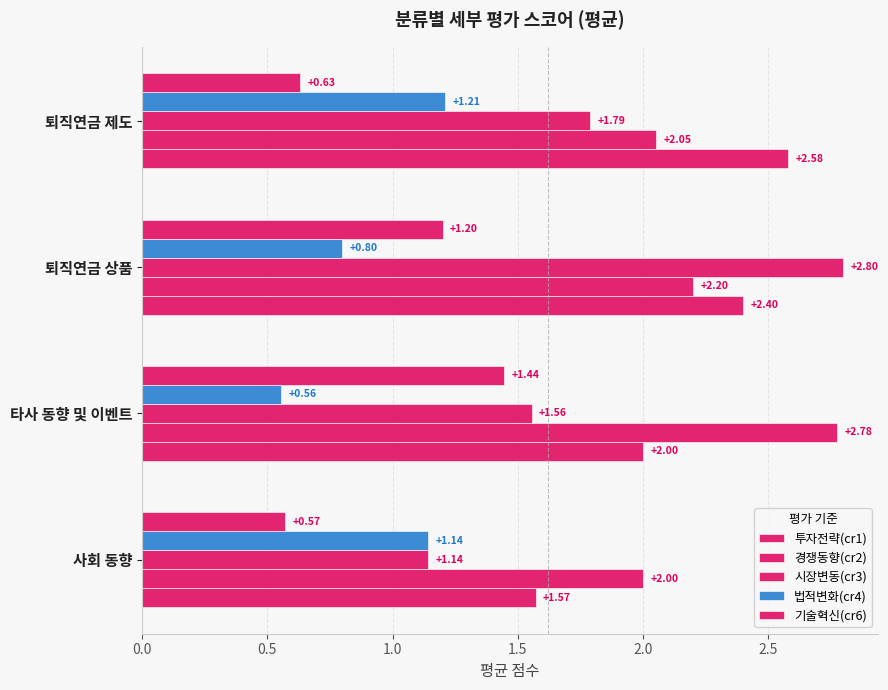

Which series has the widest spread of values?

시장변동(cr3)